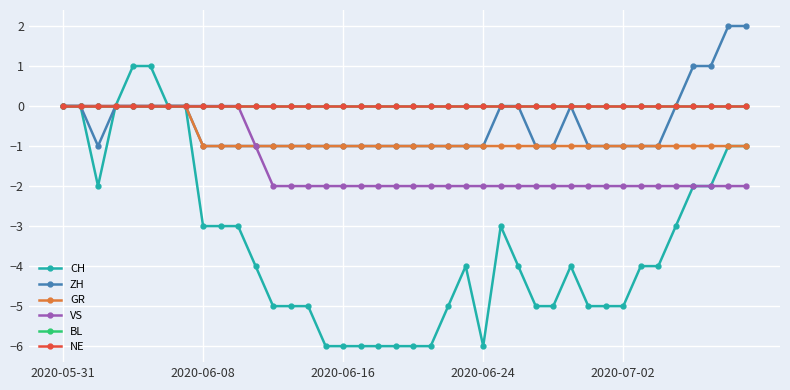

What is the maximum value for CH?

1